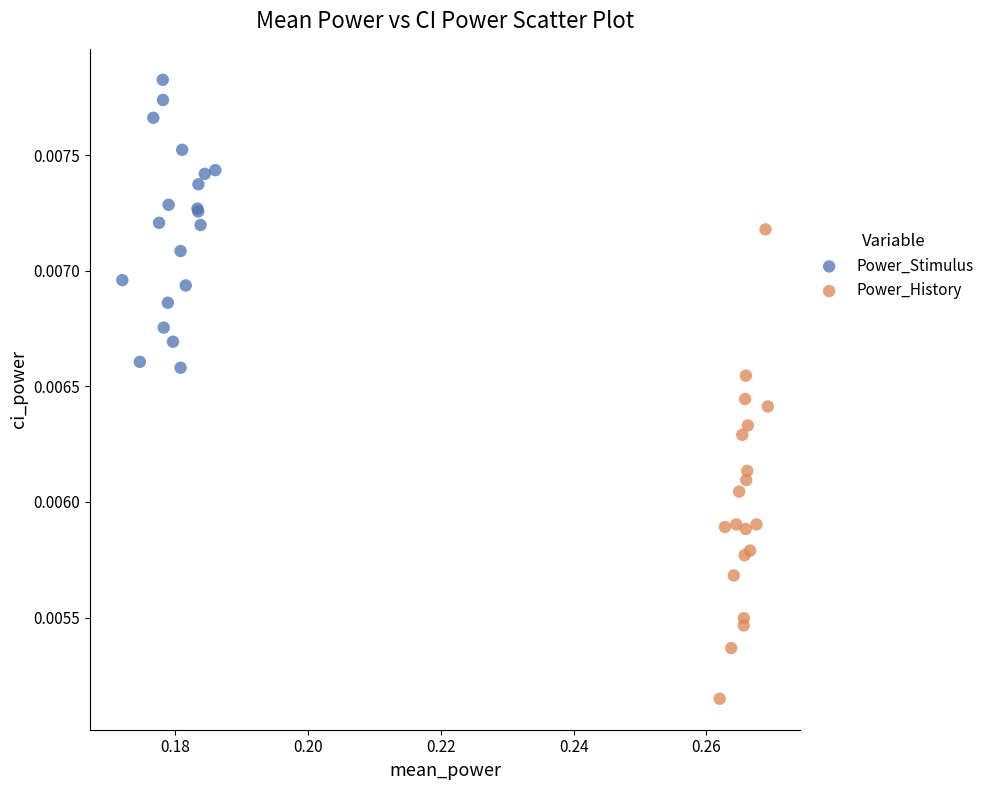

Which series contains the highest Y value?

Power_Stimulus